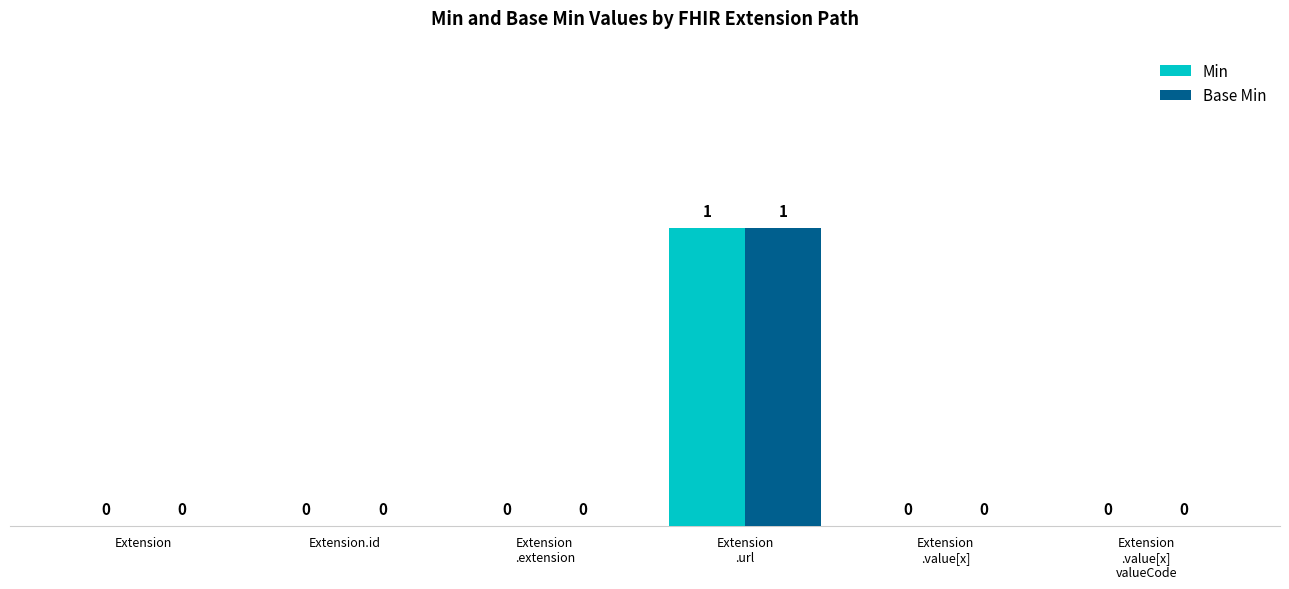

Reading left to right, transcribe all the data shown in this chart.

Min: 0	0	0	1	0	0
Base Min: 0	0	0	1	0	0